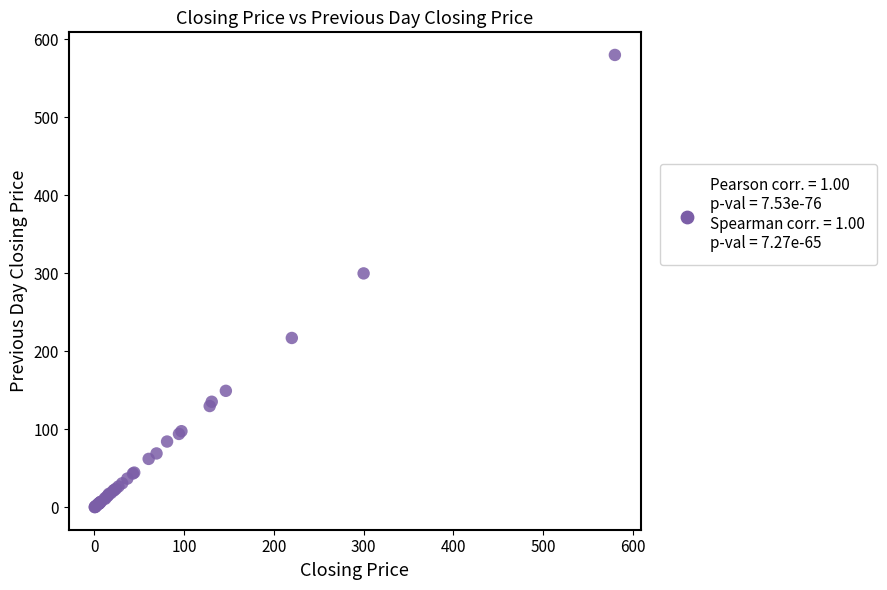

What Y value in the scatter plot is closest to 290?

300.0